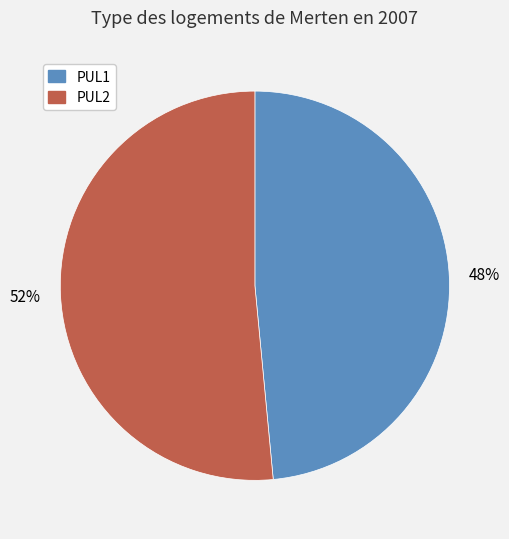

How many slices are in this pie chart?

2